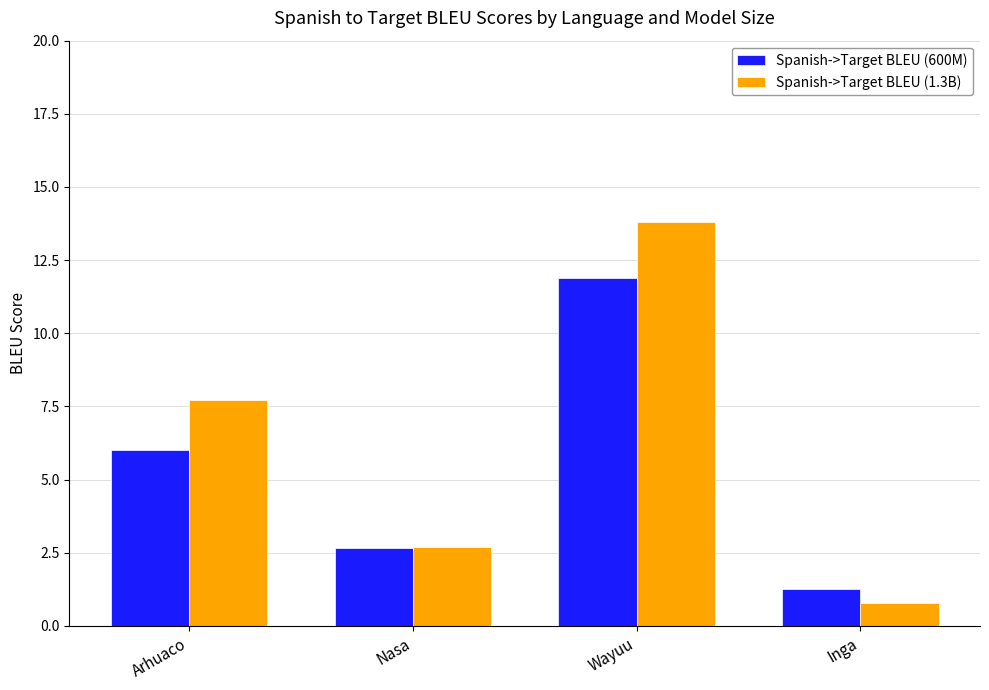

What is the total value across all series at Wayuu?

25.7